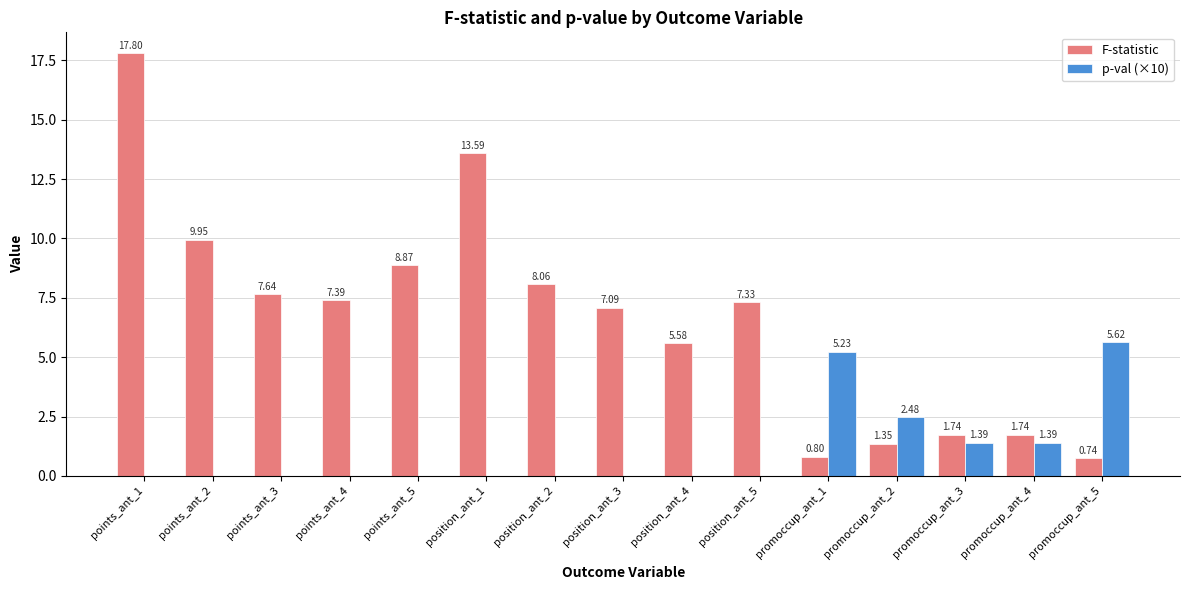

Are the bars horizontal?

No